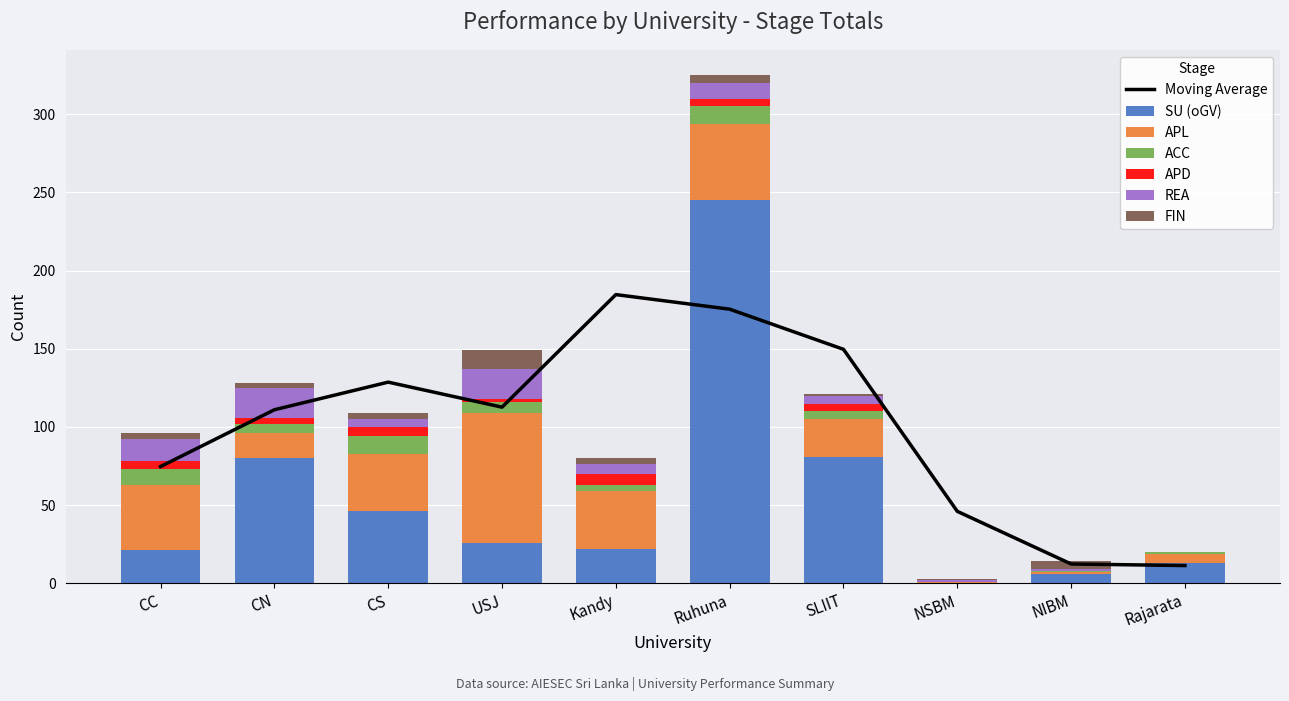

What is the sum of the APL values at Ruhuna and SLIIT?

73